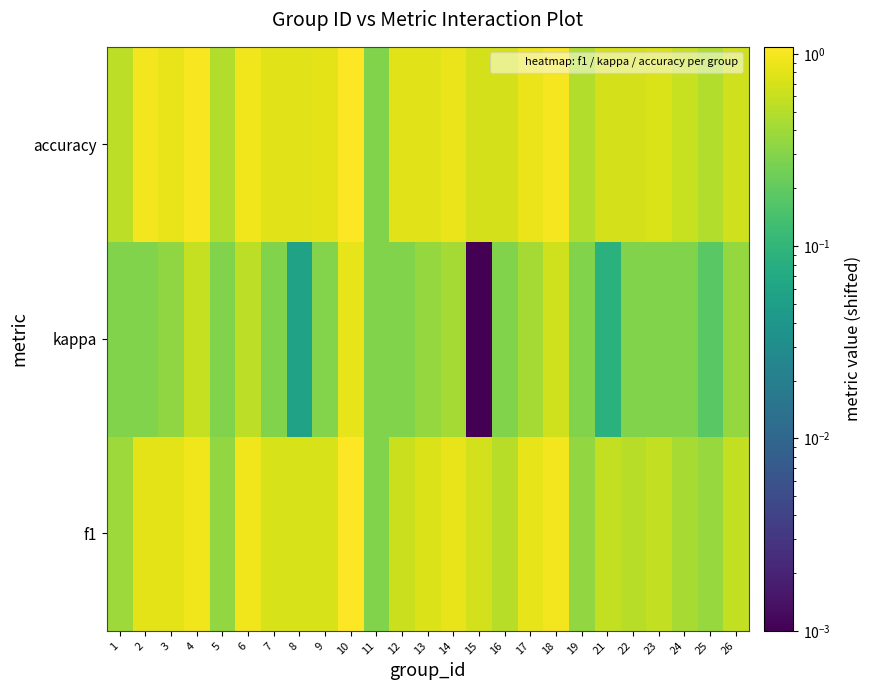

At how many categories does at least one series exceed 0?

25